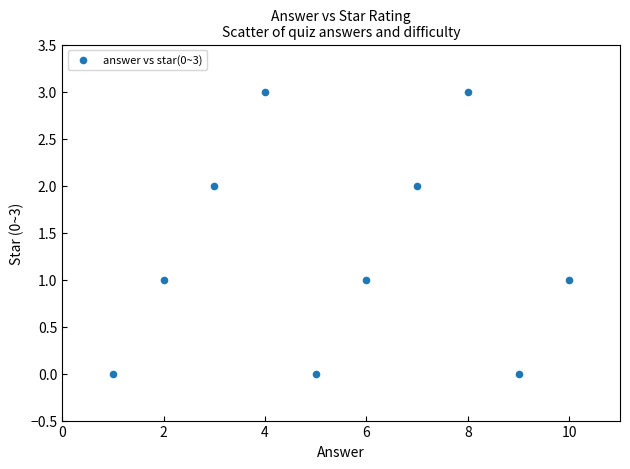

What is the range of Y values (max minus min)?

3